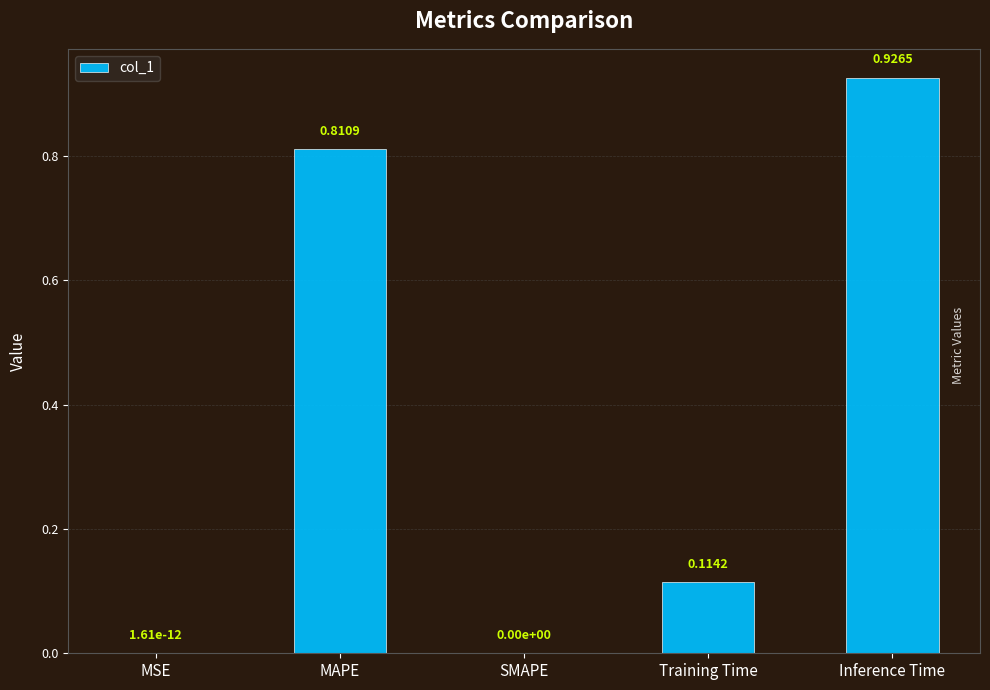

Between MAPE and SMAPE, which is larger?

MAPE